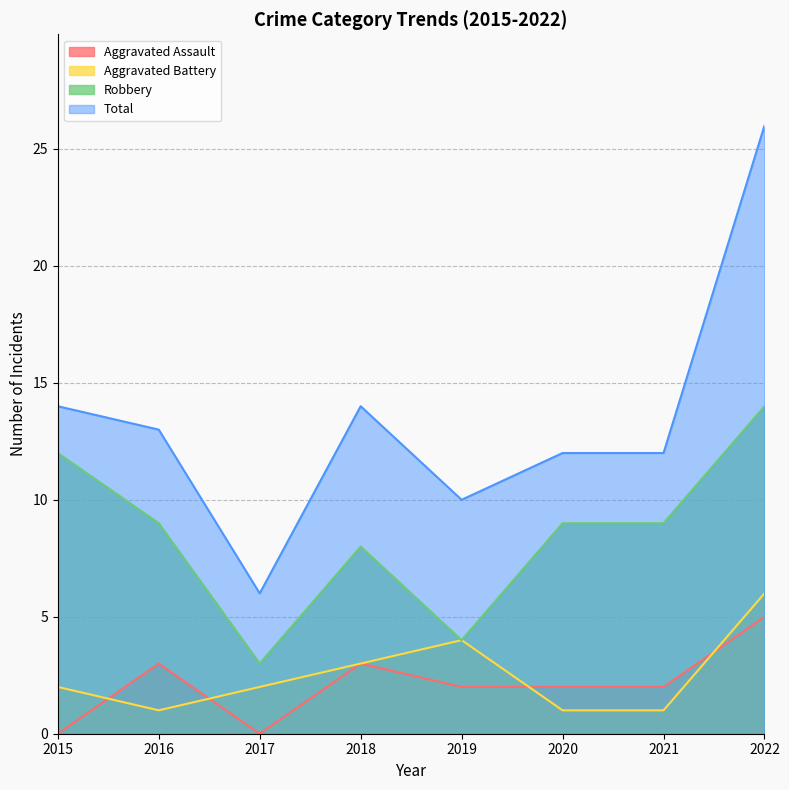

Reading left to right, transcribe all the data shown in this chart.

Aggravated Assault: 0	3	0	3	2	2	2	5
Aggravated Battery: 2	1	2	3	4	1	1	6
Robbery: 12	9	3	8	4	9	9	14
Total: 14	13	6	14	10	12	12	26